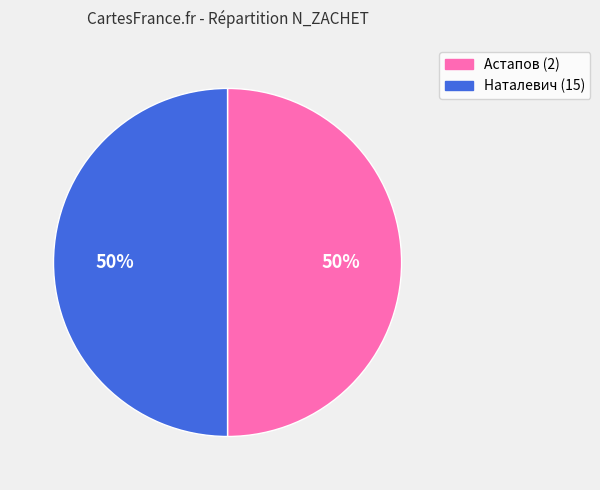

True or false: Наталевич (15) accounts for 41% of the total.

False